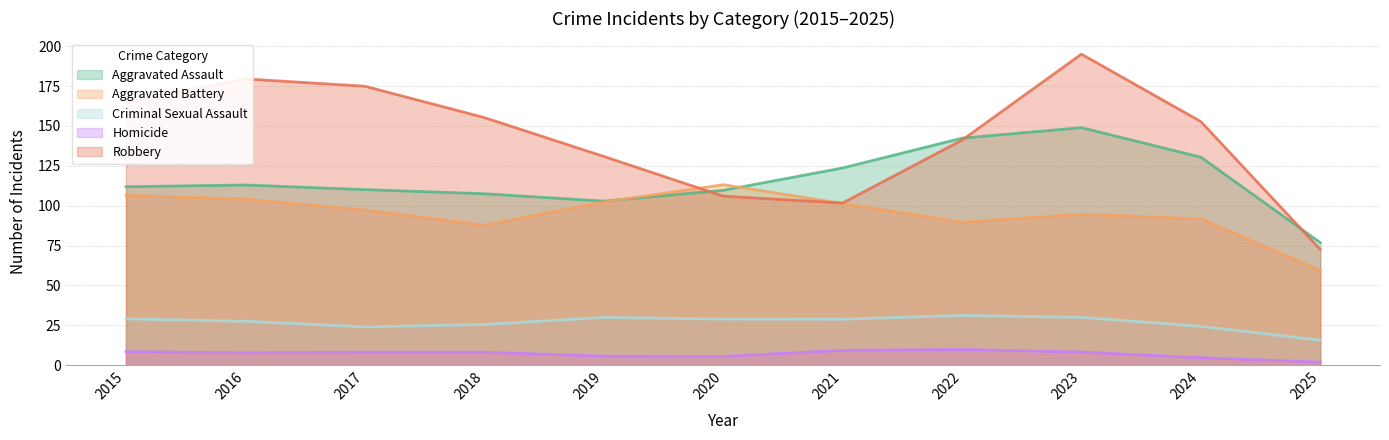

Where is Homicide nearest to the value 7?

2016